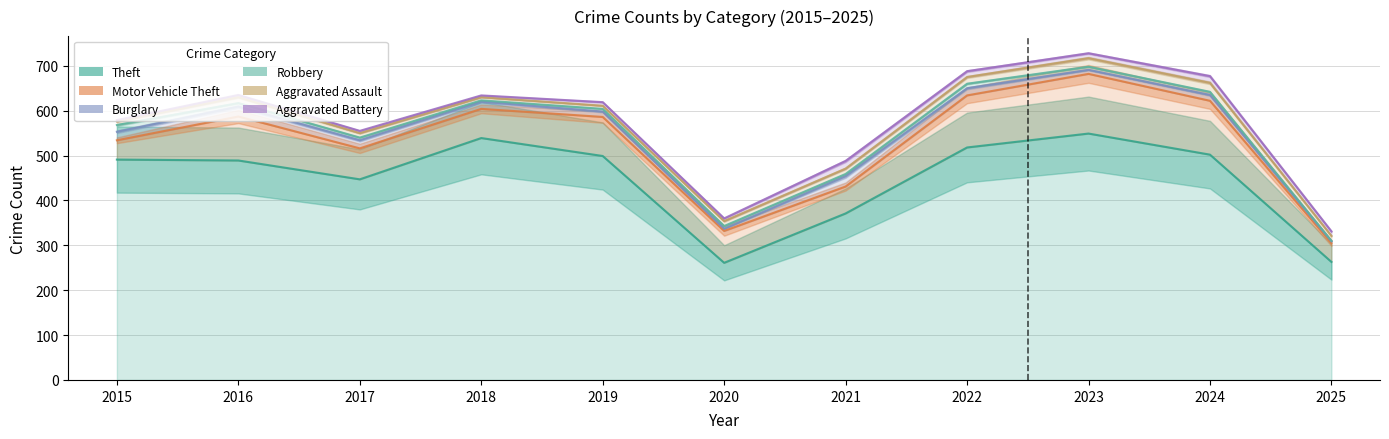

What is the average value of the Aggravated Assault series?

12